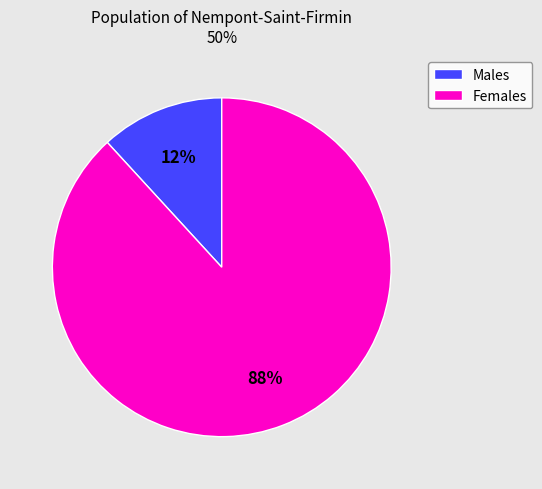

What percentage is the Males slice, to the nearest percent?

12%